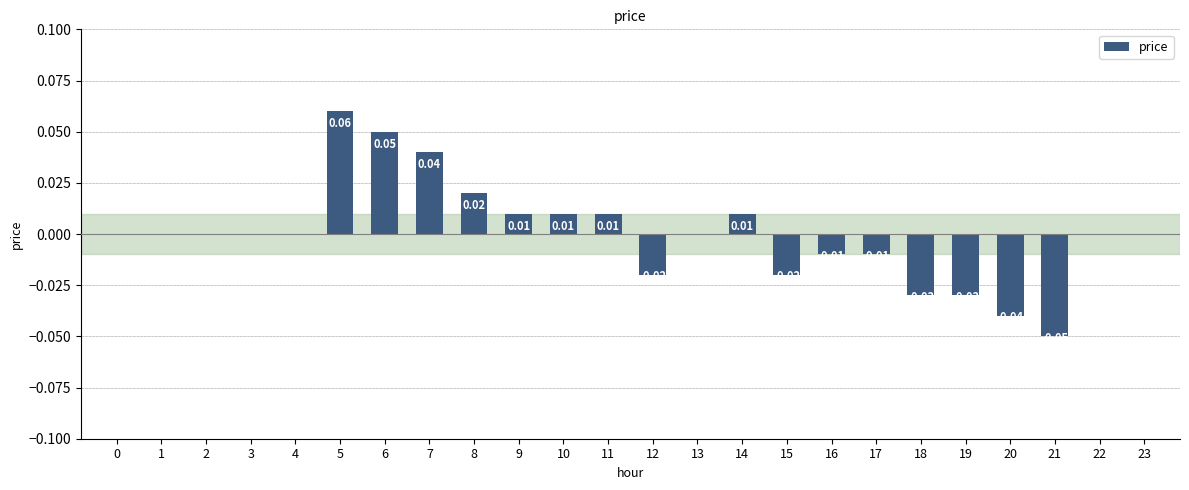

Count the number of data series in this chart.

1